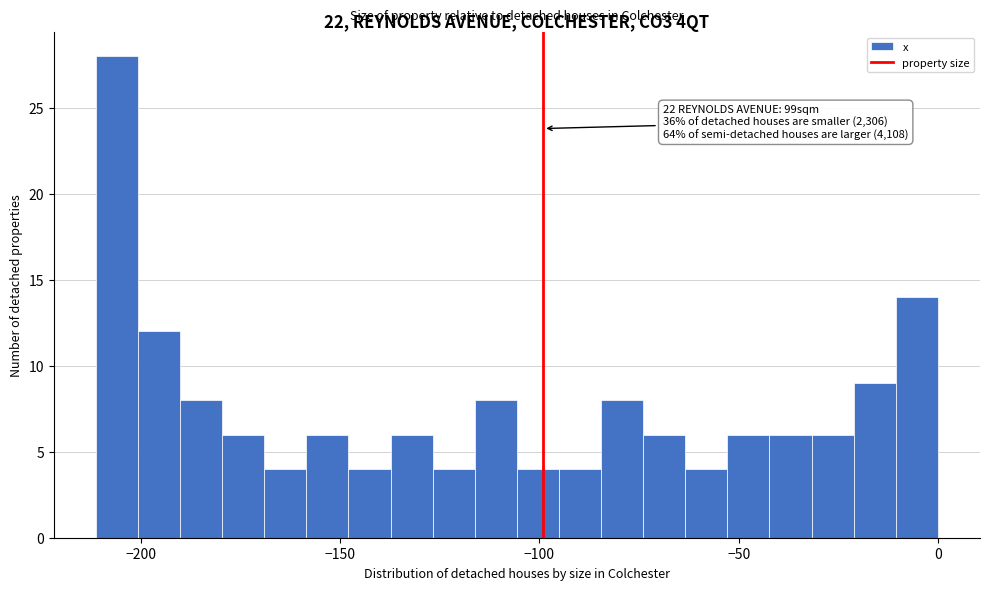

Read against the x-axis, roughly where is the centre of the tallest bar?

-205